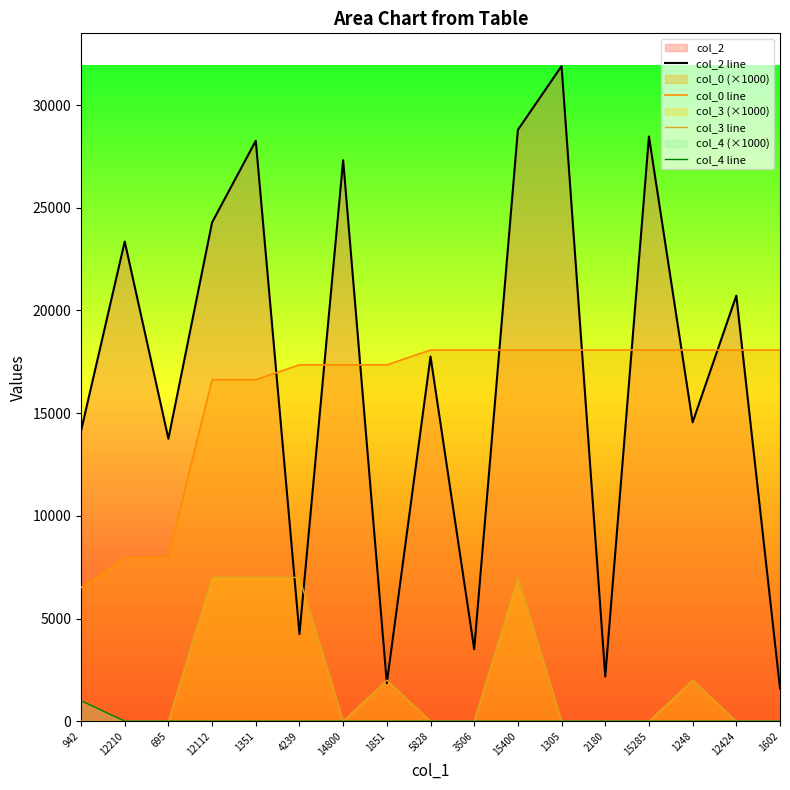

What is the label of the 9th point from the left?

5828